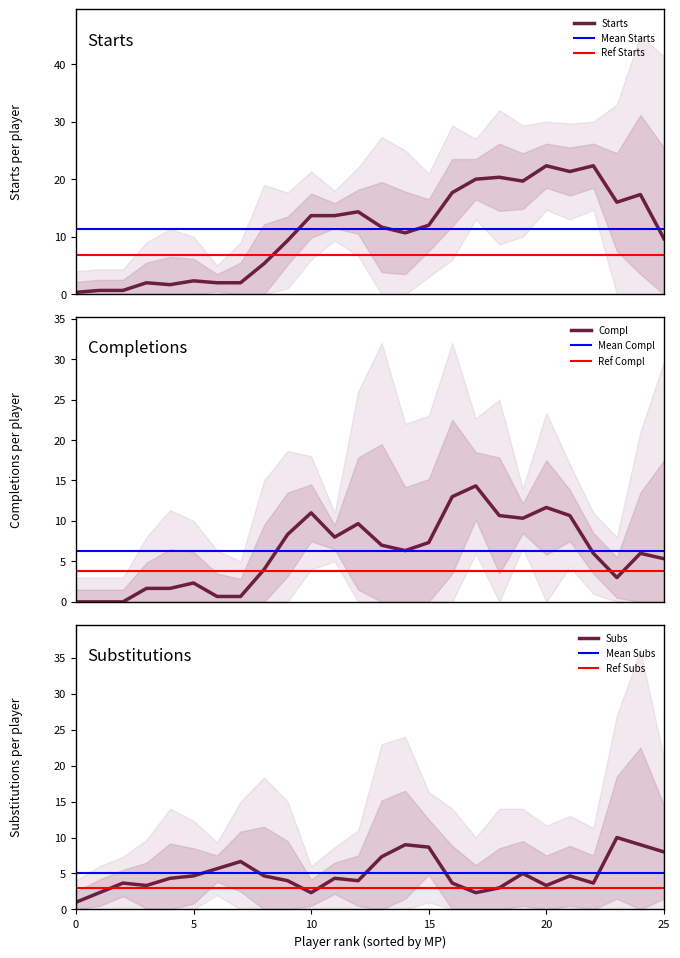

What is the maximum value for Starts?

22.3